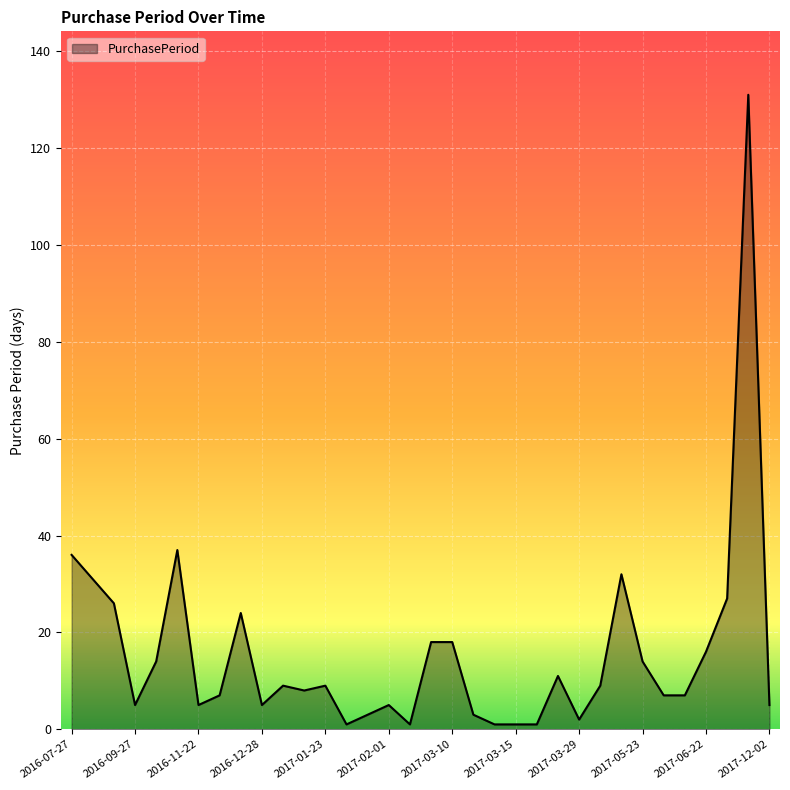

How many lines are shown in the chart?

1